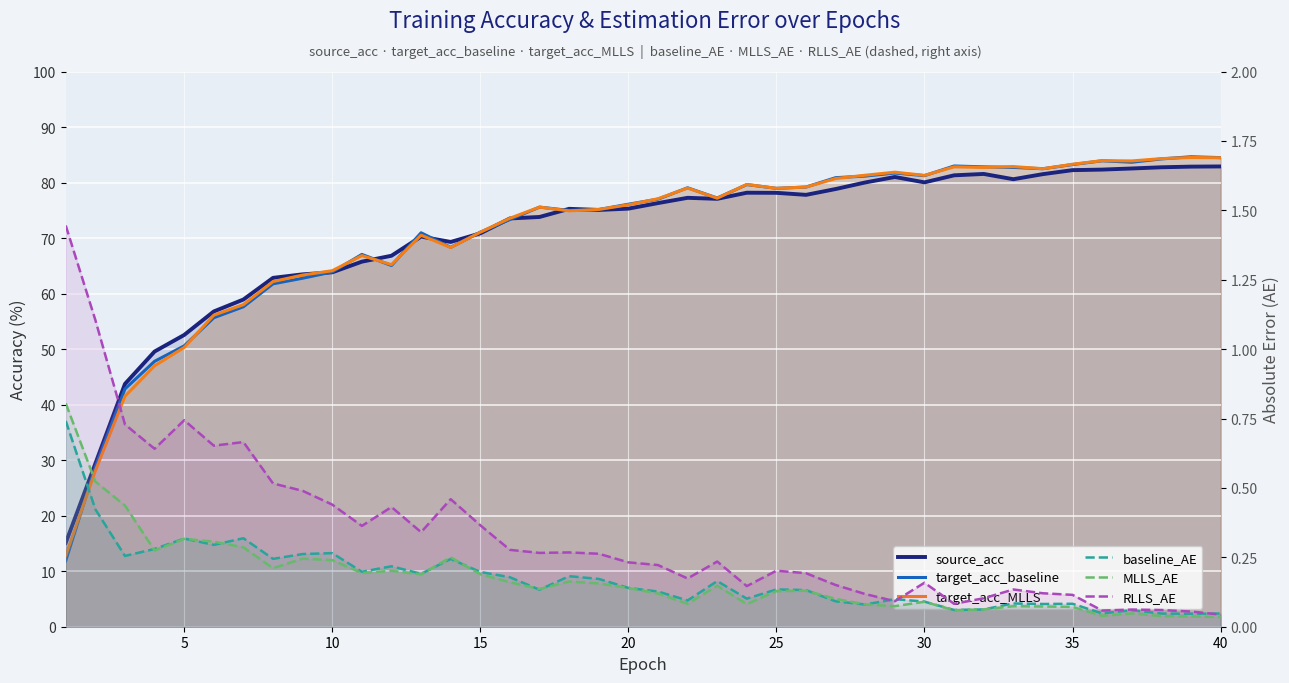

What is the value of the RLLS_AE point at the 17th from the left?

0.3